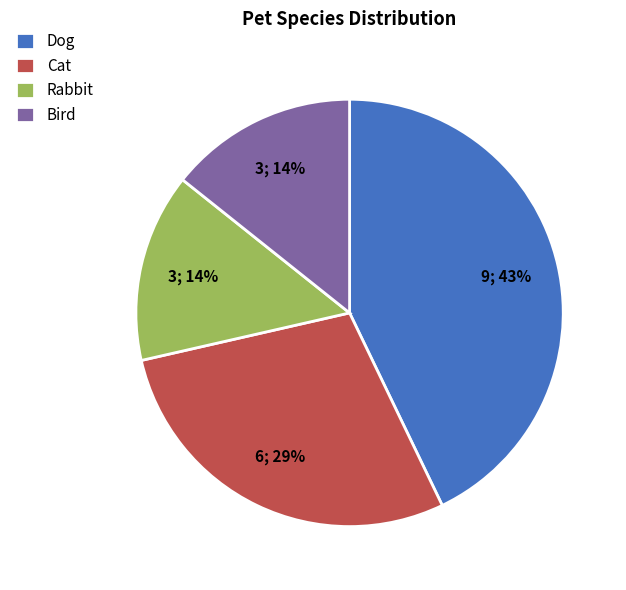

Is the sum of Bird and Cat greater than half?

No